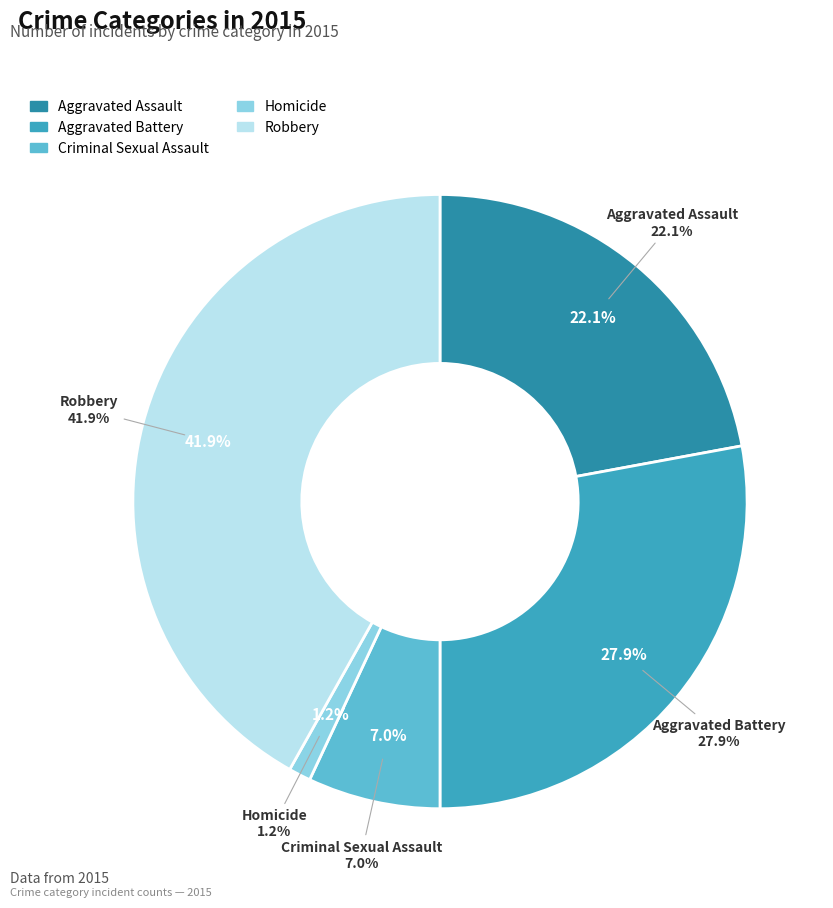

To the nearest percent, what is the combined percentage of Aggravated Assault and Criminal Sexual Assault?

29%